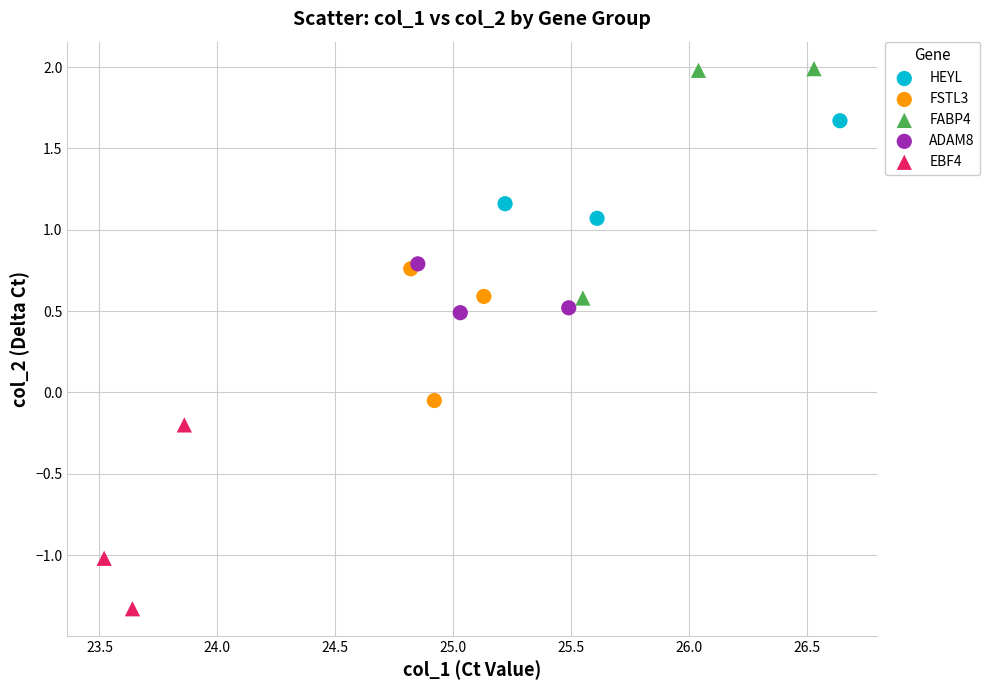

Which series has the largest Y range (max minus min)?

FABP4